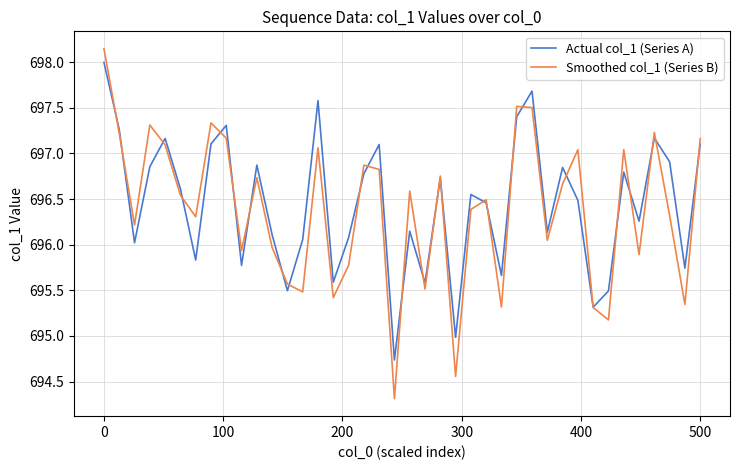

What is the lowest value of the Actual col_1 (Series A) series?

694.7